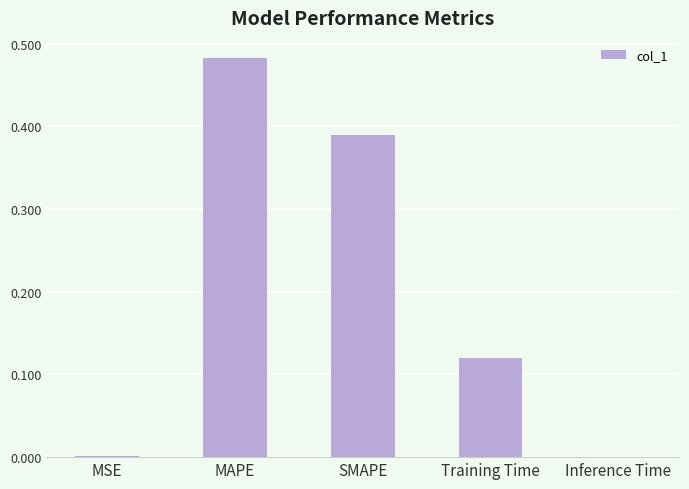

Is it true that the value at Inference Time is 0.0?

True